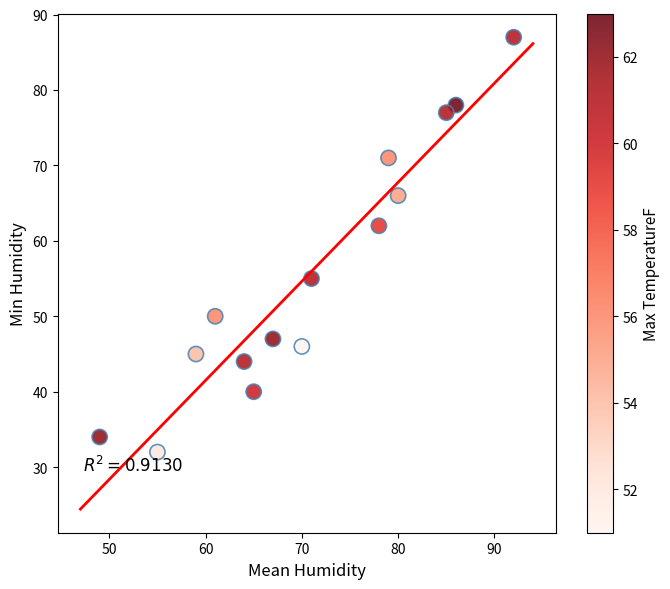

What is the range of Y values (max minus min)?

55